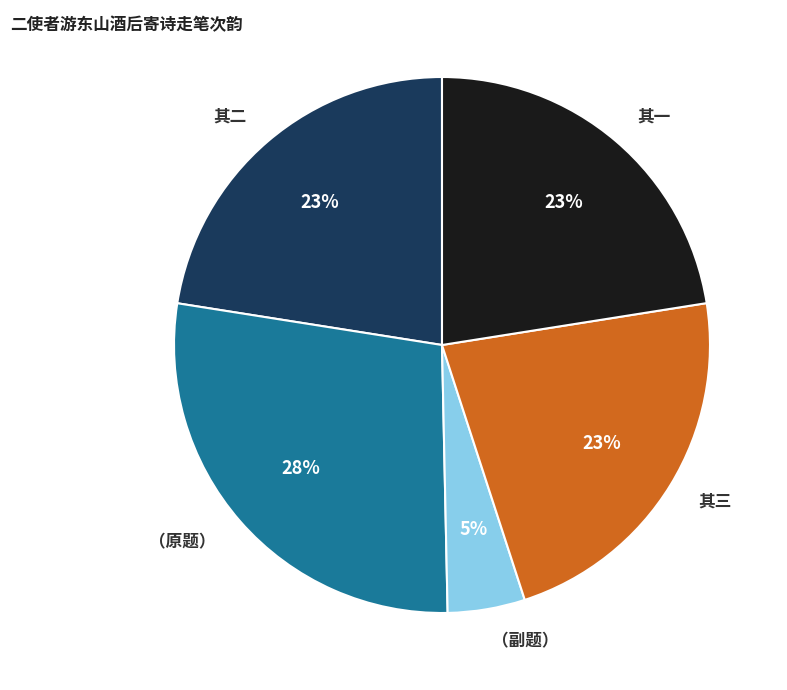

Which category has the biggest portion of the pie?

（原题）